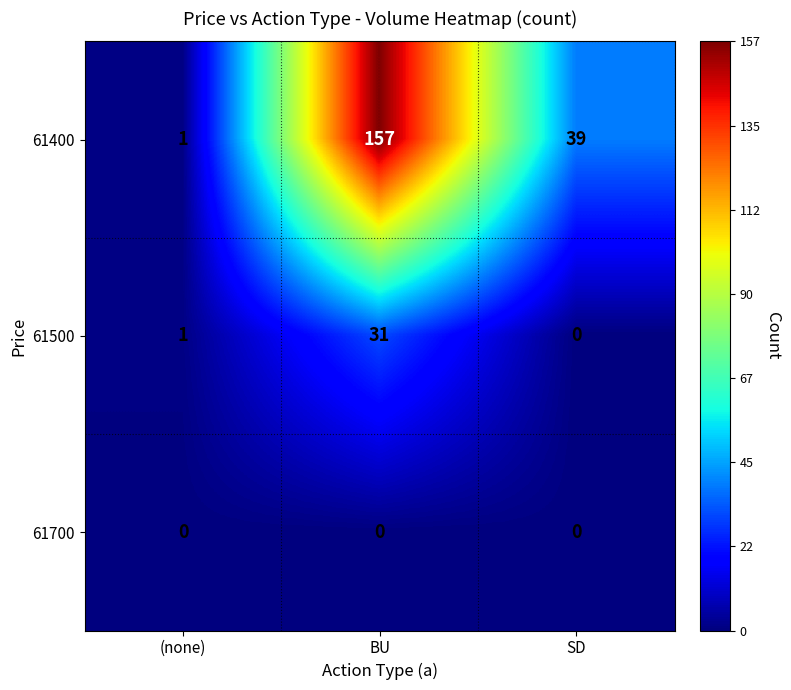

What is the sum of all 61500 values?

32